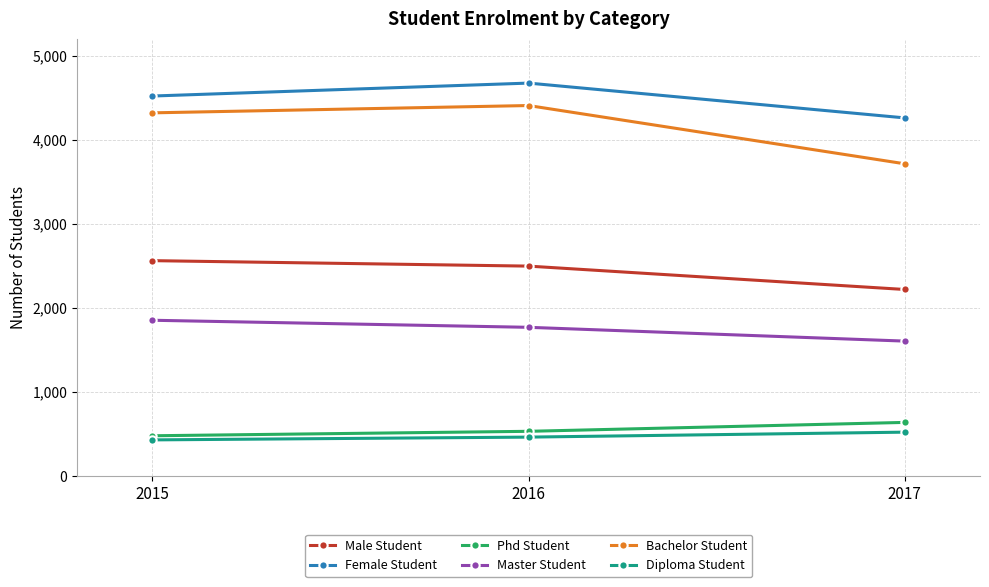

Is the value of Male Student at 2017 greater than the value of Phd Student at 2016?

Yes